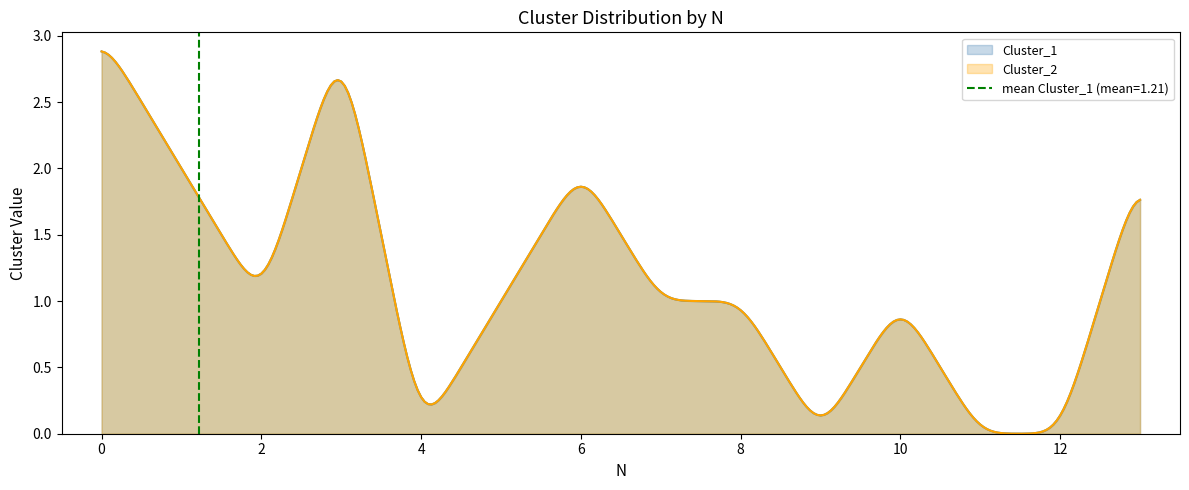

How many lines are shown in the chart?

2